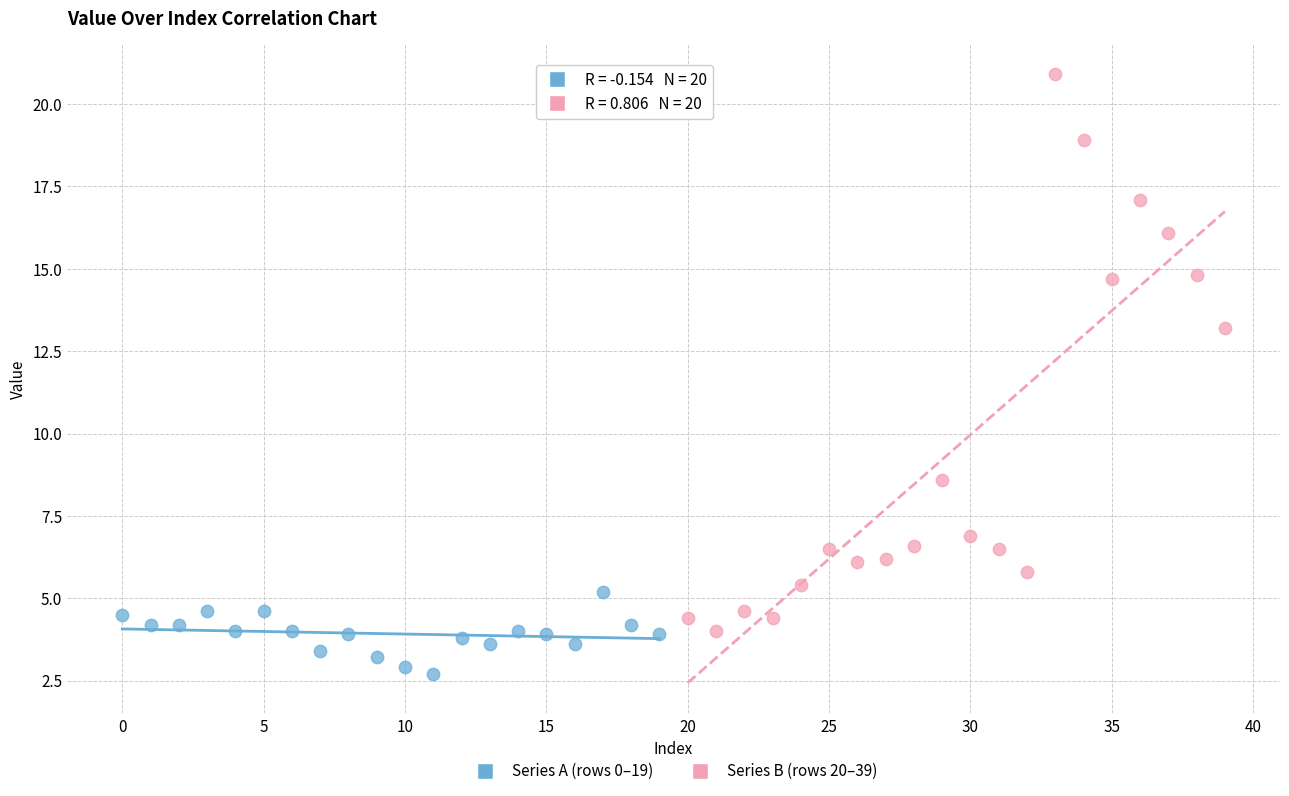

What are all the series names shown in the legend?

Series A (rows 0–19), Series B (rows 20–39)